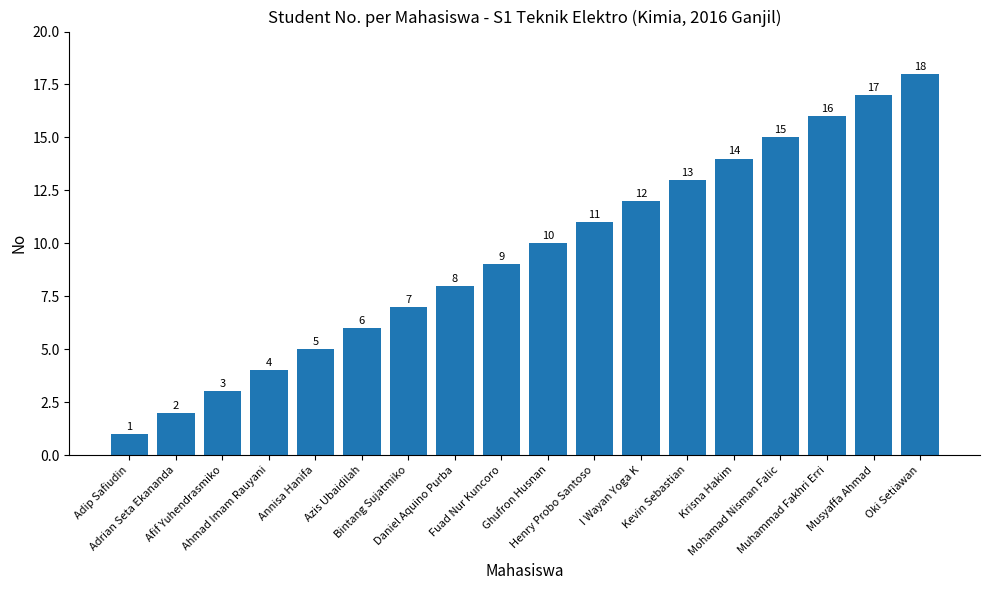

What is the sum of all values?

171